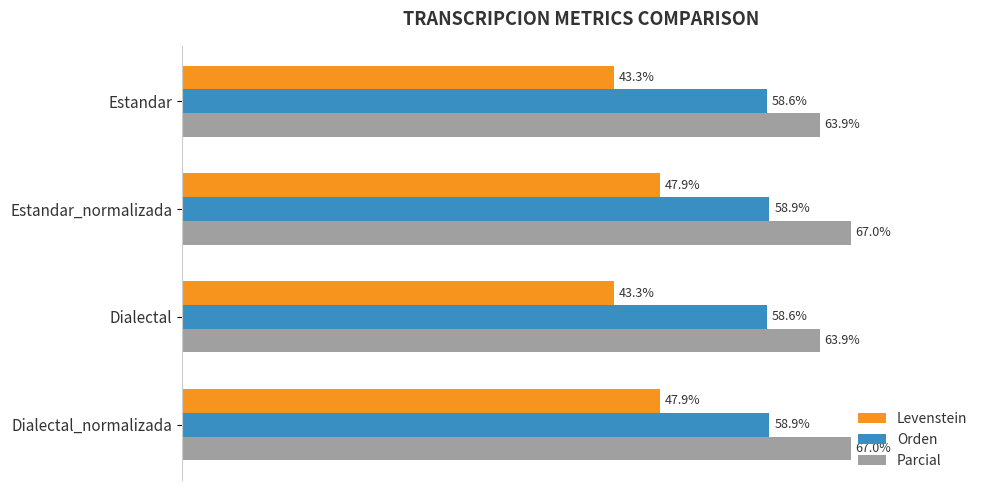

Is the value of Orden at Dialectal greater than the value of Parcial at Dialectal?

No